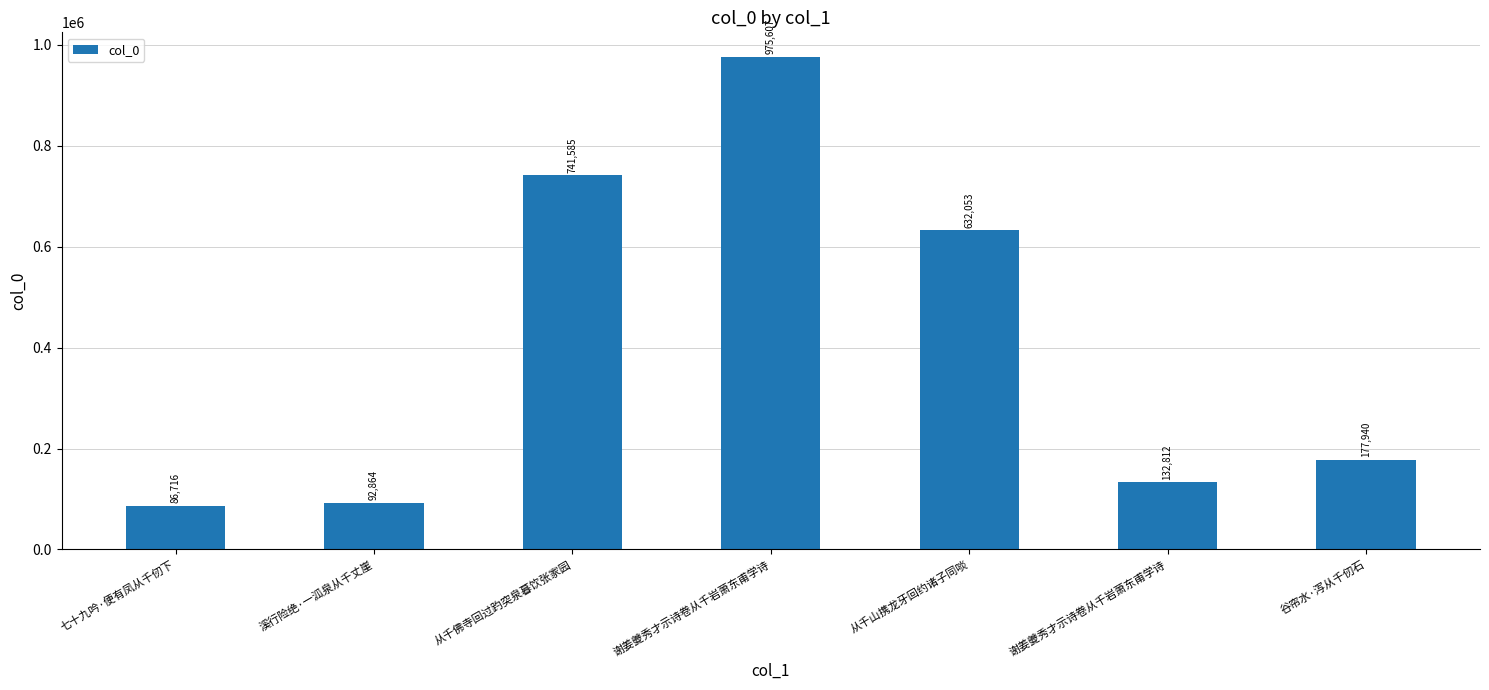

How many data points are less than 177940?

3